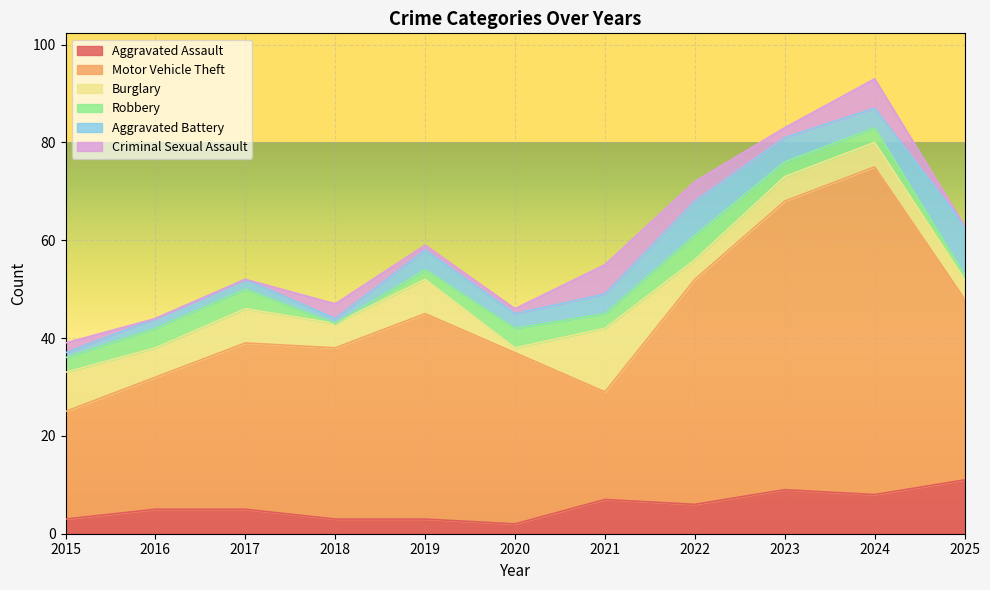

What are all the series names shown in the legend?

Aggravated Assault, Motor Vehicle Theft, Burglary, Robbery, Aggravated Battery, Criminal Sexual Assault